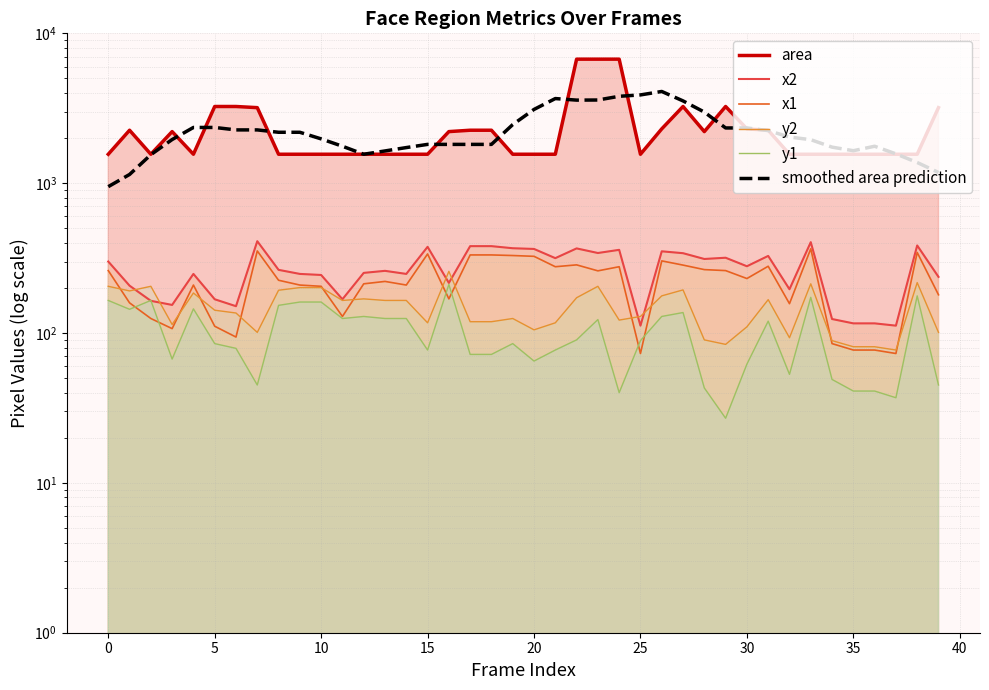

Which series changed the most between 30 and 38?

smoothed area prediction